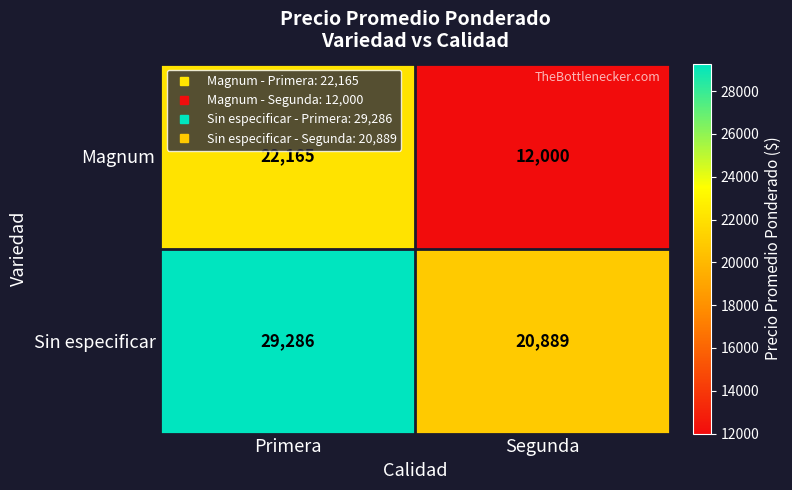

Rank the categories by Sin especificar value from highest to lowest.

Primera, Segunda